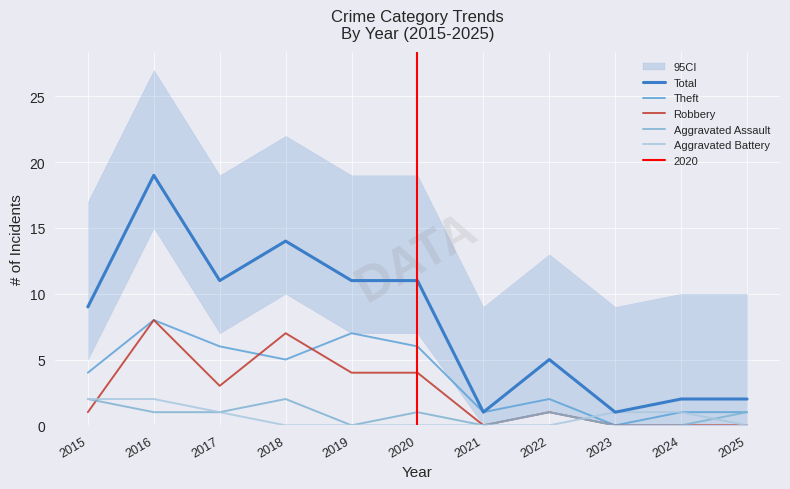

At which label does Robbery first exceed 1?

2016